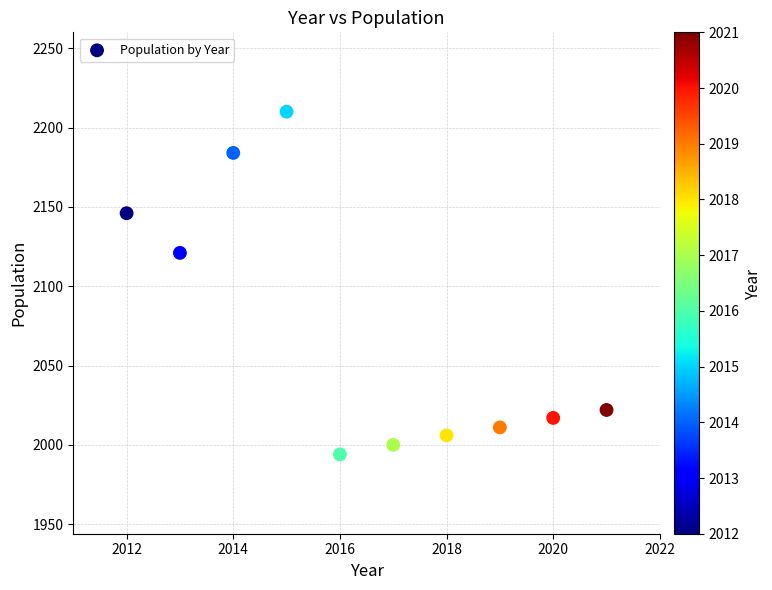

What is the range of Y values (max minus min)?

216